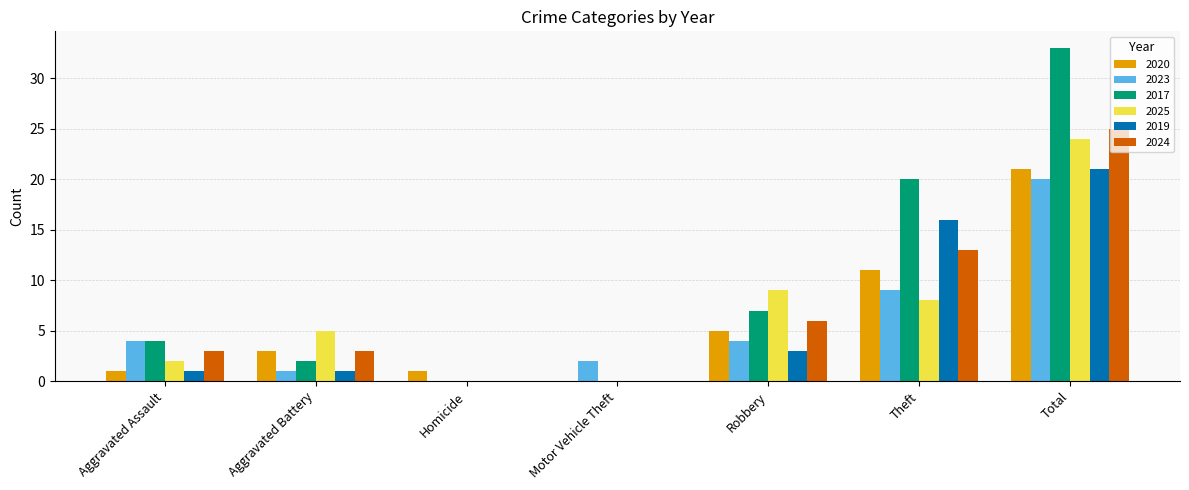

Are the bars horizontal?

No